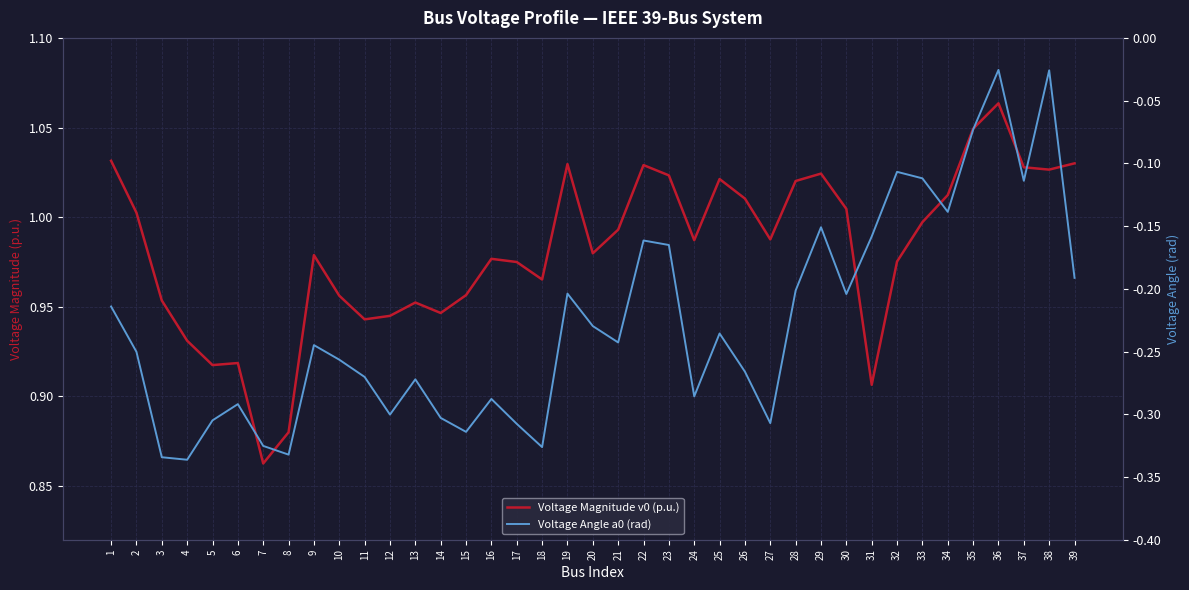

Rank the series at 31 from highest to lowest value.

Voltage Magnitude v0 (p.u.), Voltage Angle a0 (rad)